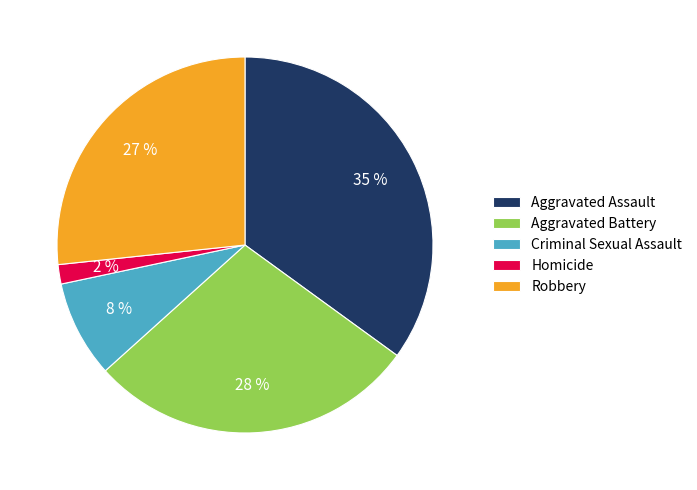

Which slice is the largest?

Aggravated Assault